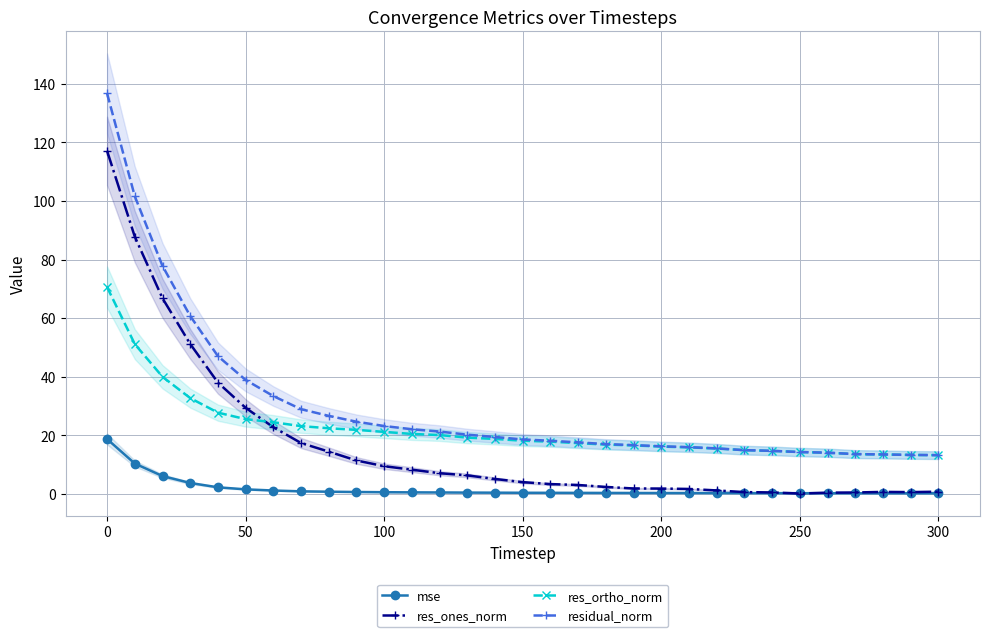

Does the chart have visible grid lines?

Yes